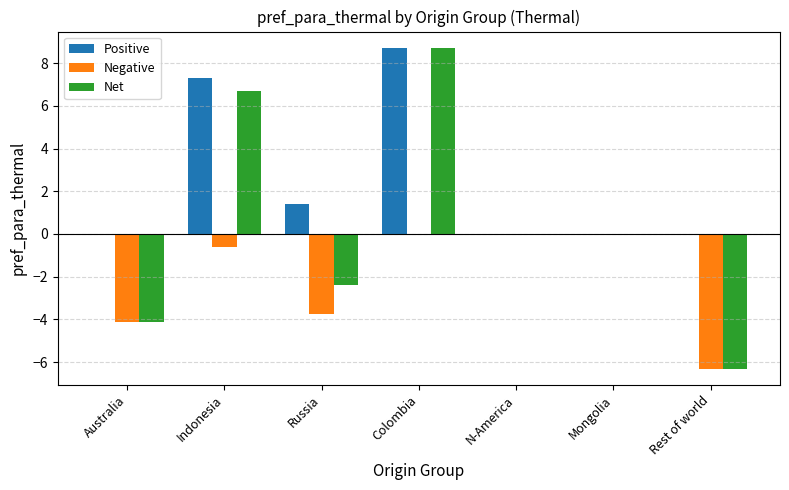

What is the spread (max minus min) of values at Colombia?

8.7